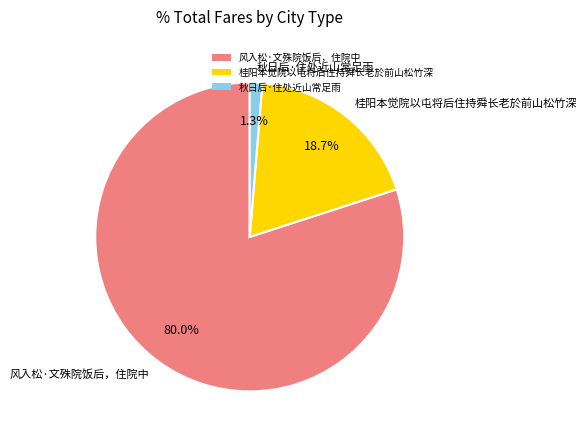

True or false: 秋日后·住处近山常足雨 accounts for 16% of the total.

False